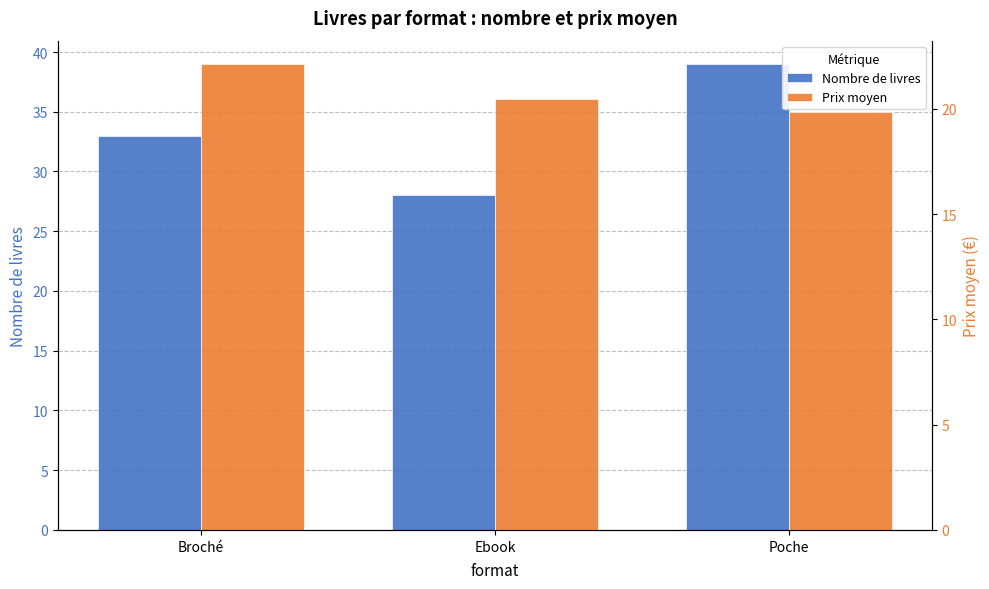

What is the average value of the Prix moyen series?

20.8